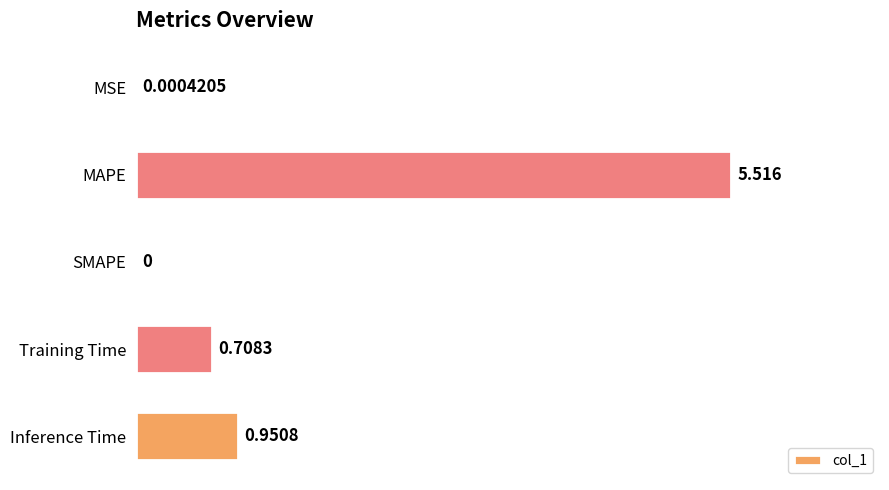

Between Inference Time and MAPE, which is larger?

MAPE